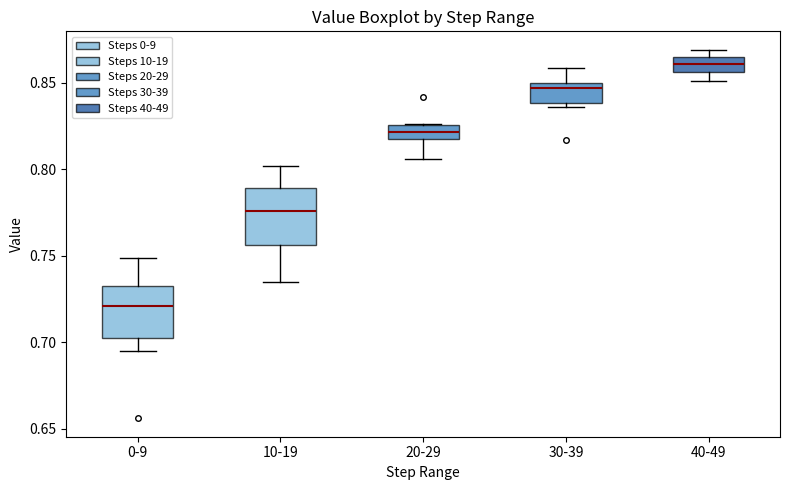

Reading left to right, read every box against the y-axis: the position of its median line, the range the box covers, and the ends of its whiskers. The values are not printed on the chart, so give them approximately, as read against the axis.

0-9: median 0.720, box 0.700 to 0.730, whiskers 0.695 to 0.750
10-19: median 0.775, box 0.755 to 0.790, whiskers 0.735 to 0.800
20-29: median 0.820 (inside the box), box 0.820 to 0.825, whiskers 0.805 to 0.825
30-39: median 0.845, box 0.840 to 0.850, whiskers 0.835 to 0.860
40-49: median 0.860, box 0.855 to 0.865, whiskers 0.850 to 0.870